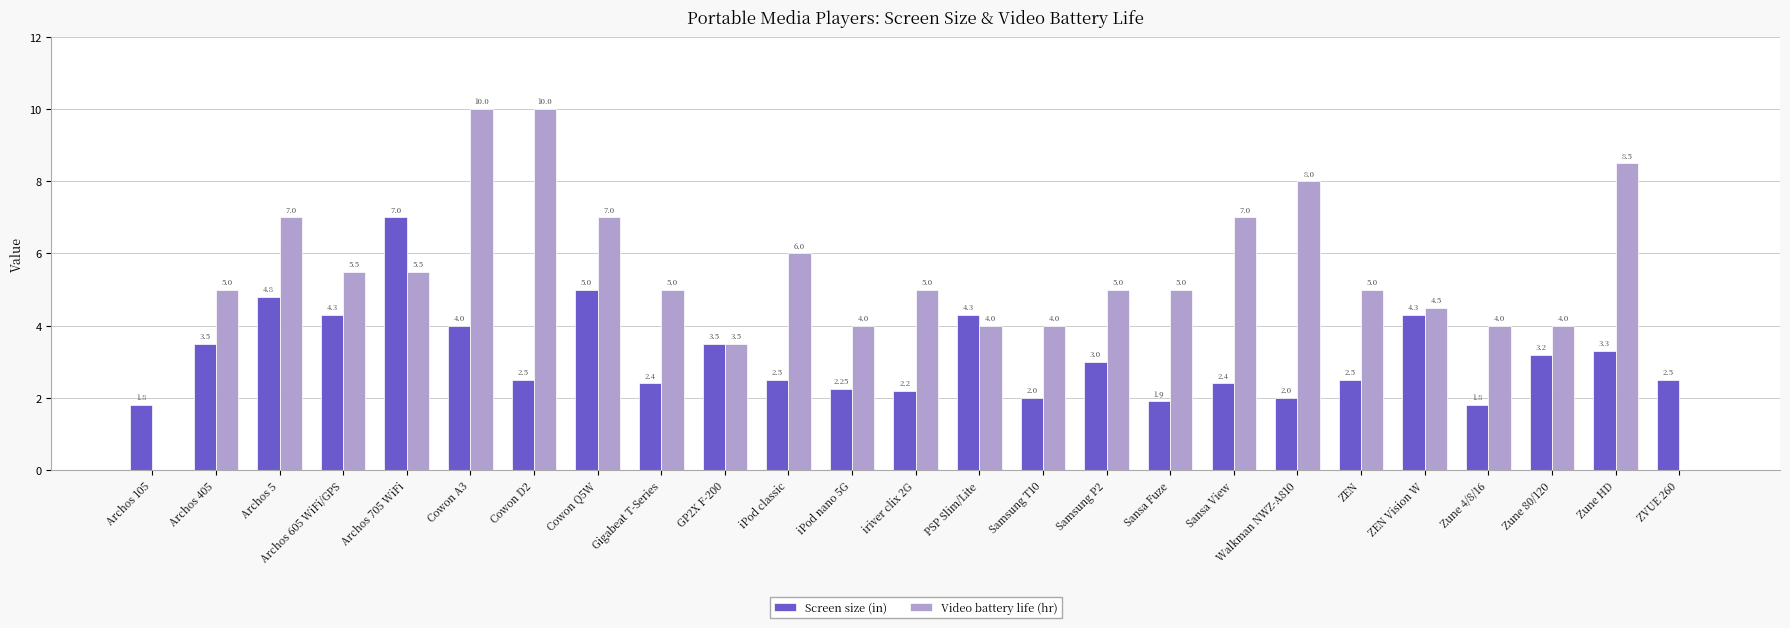

What is the sum of all Video battery life (hr) values?

132.5